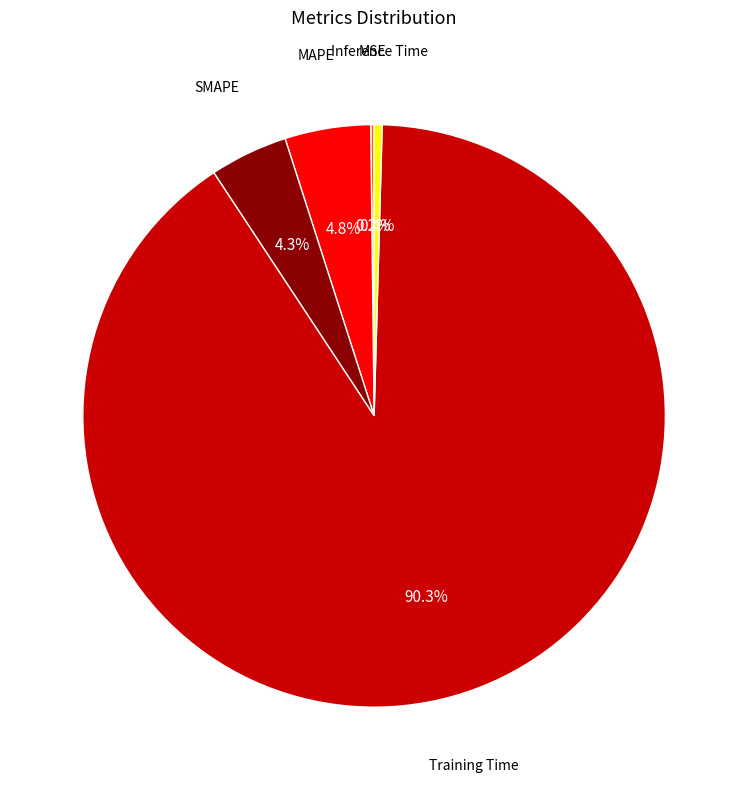

To the nearest percent, what is the difference between the largest and smallest slice percentages?

90%